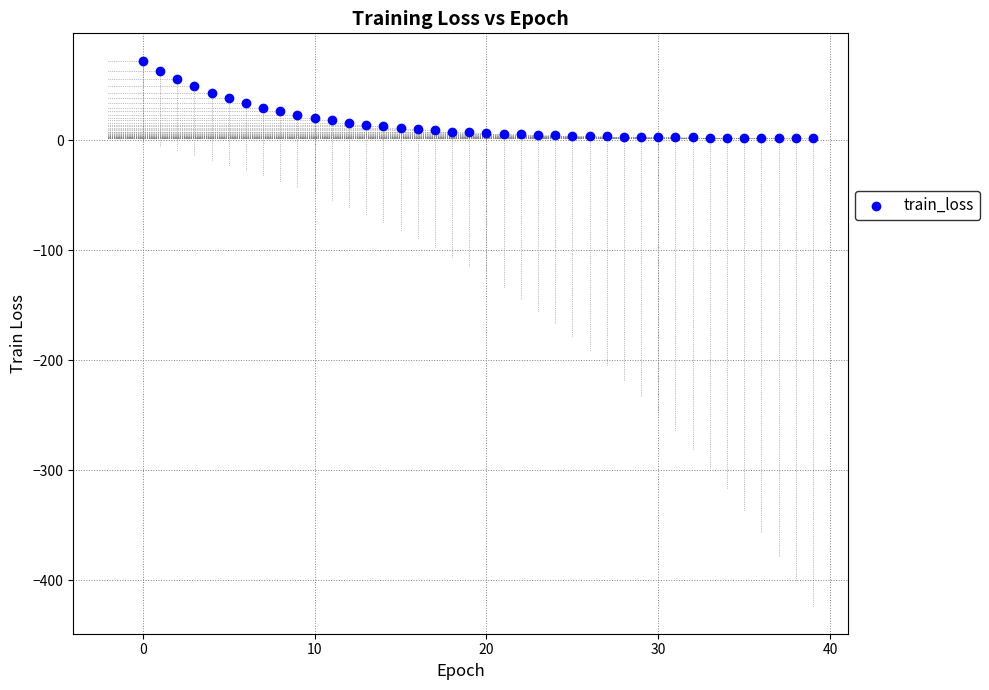

What is the range of Y values (max minus min)?

70.4